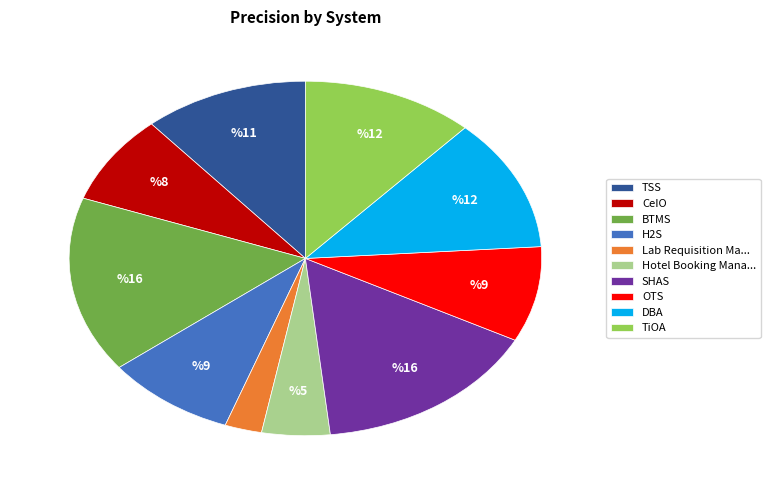

Which category has the smallest portion of the pie?

Lab Requisition Ma...